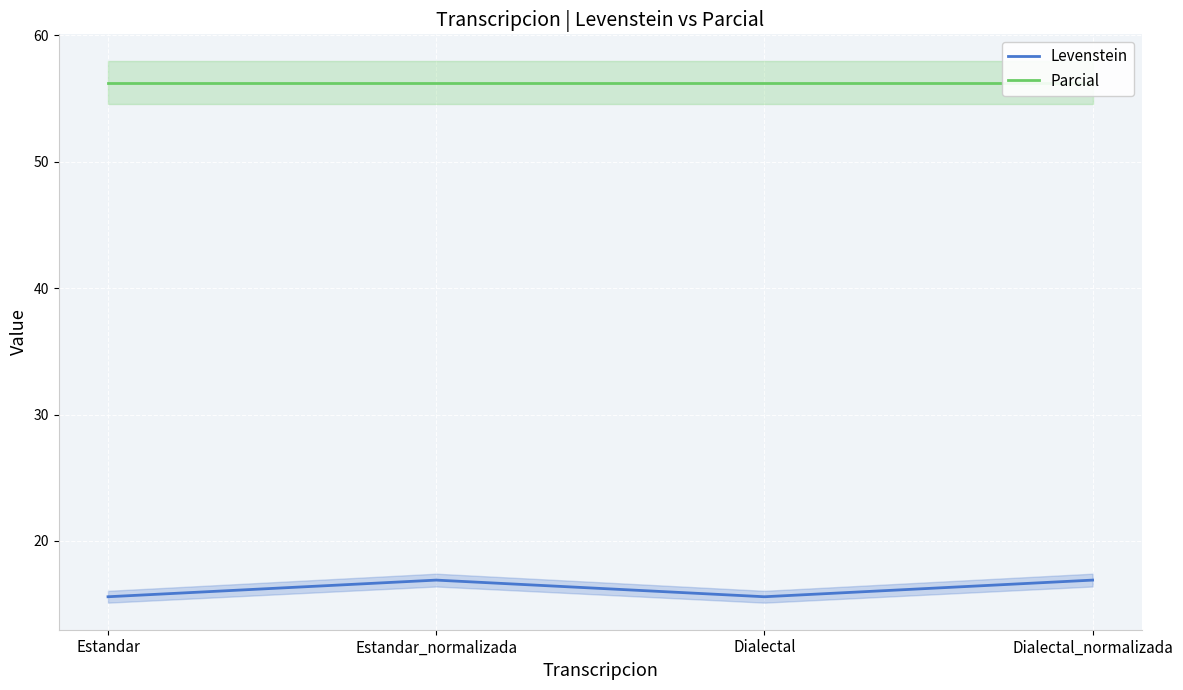

What is the greatest value displayed?

56.2